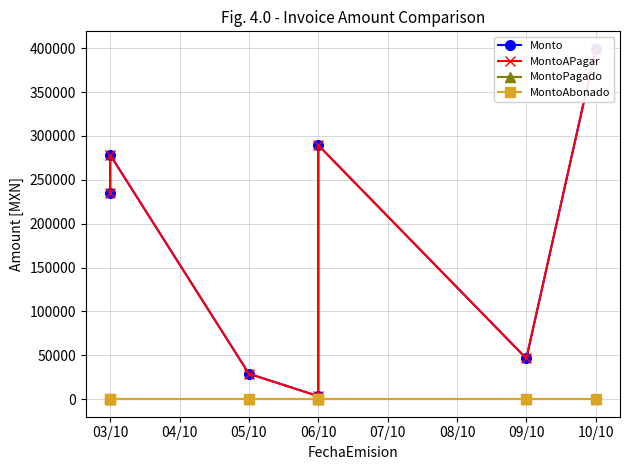

Which series has the largest range (max minus min)?

Monto